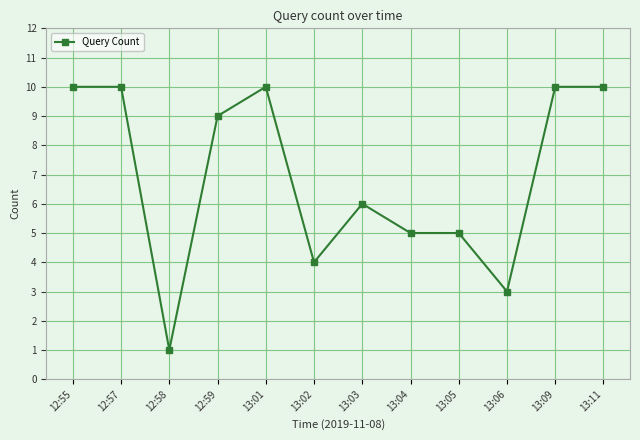

How many lines are shown in the chart?

1